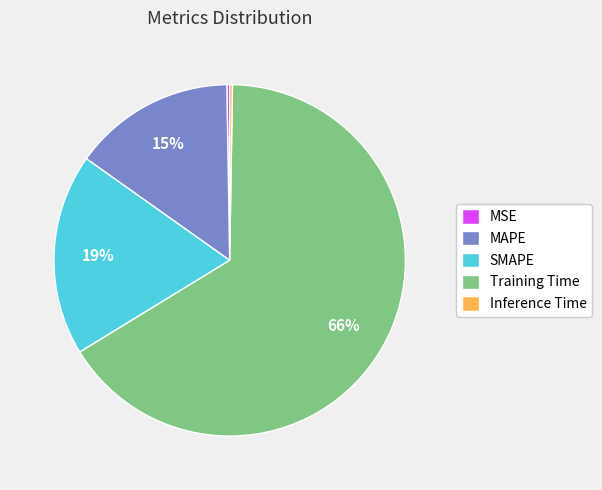

Which slice is the largest?

Training Time